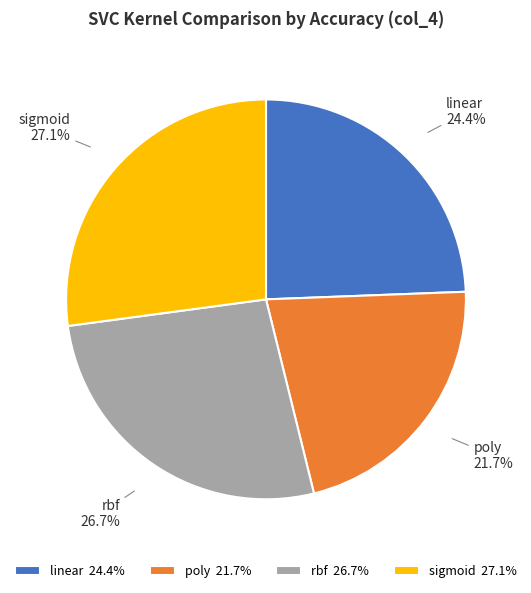

Between sigmoid and poly, which is larger?

sigmoid